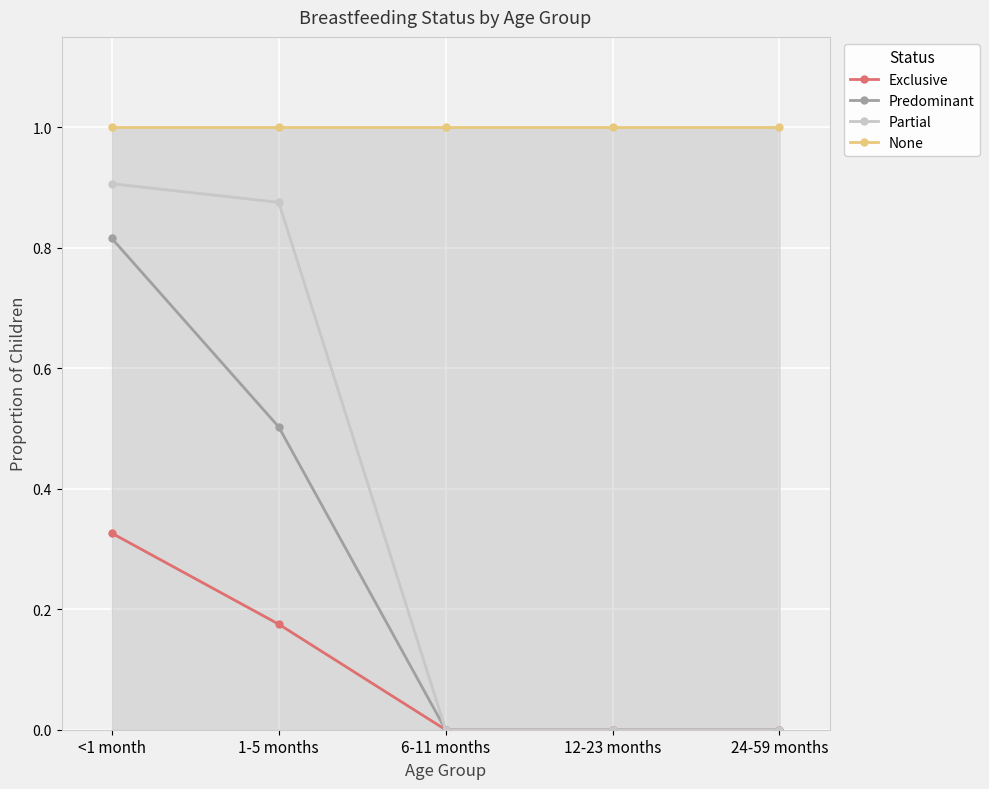

What is the label of the 5th point from the left?

24-59 months